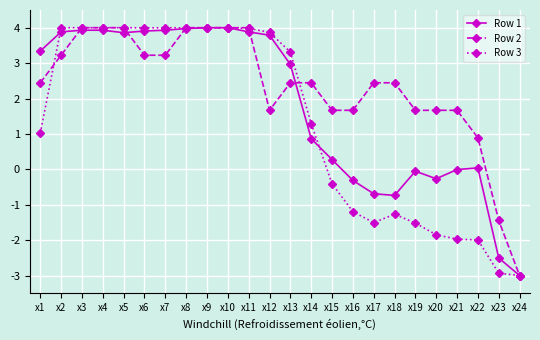

What are all the series names shown in the legend?

Row 1, Row 2, Row 3